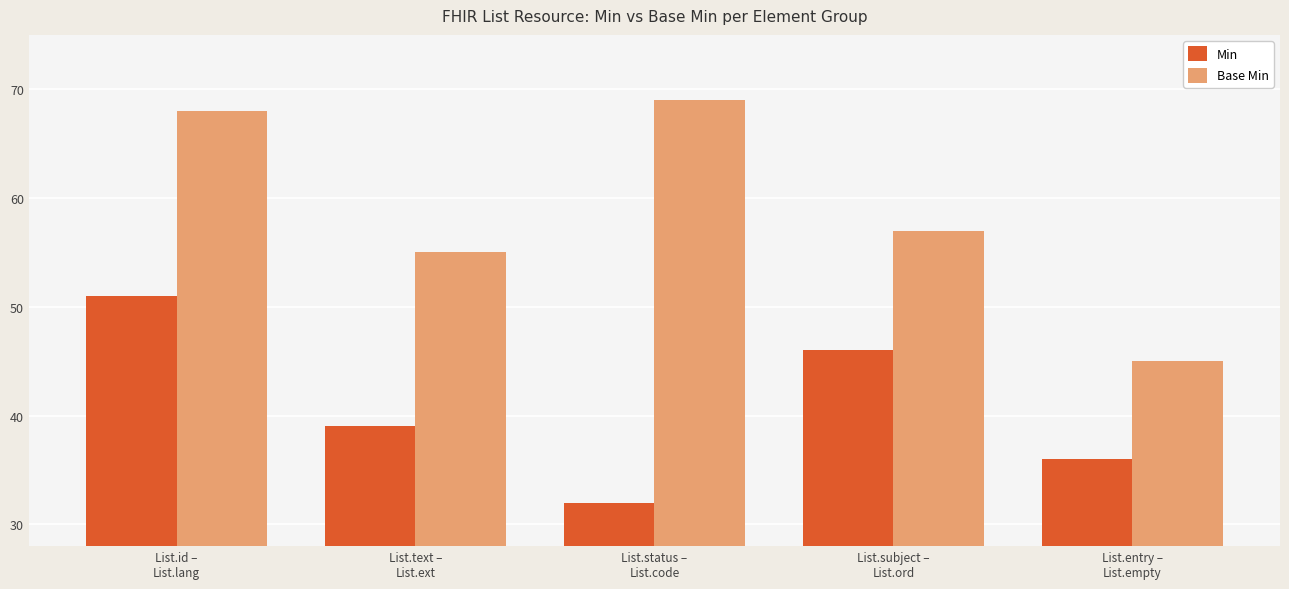

How many groups of bars are there?

5